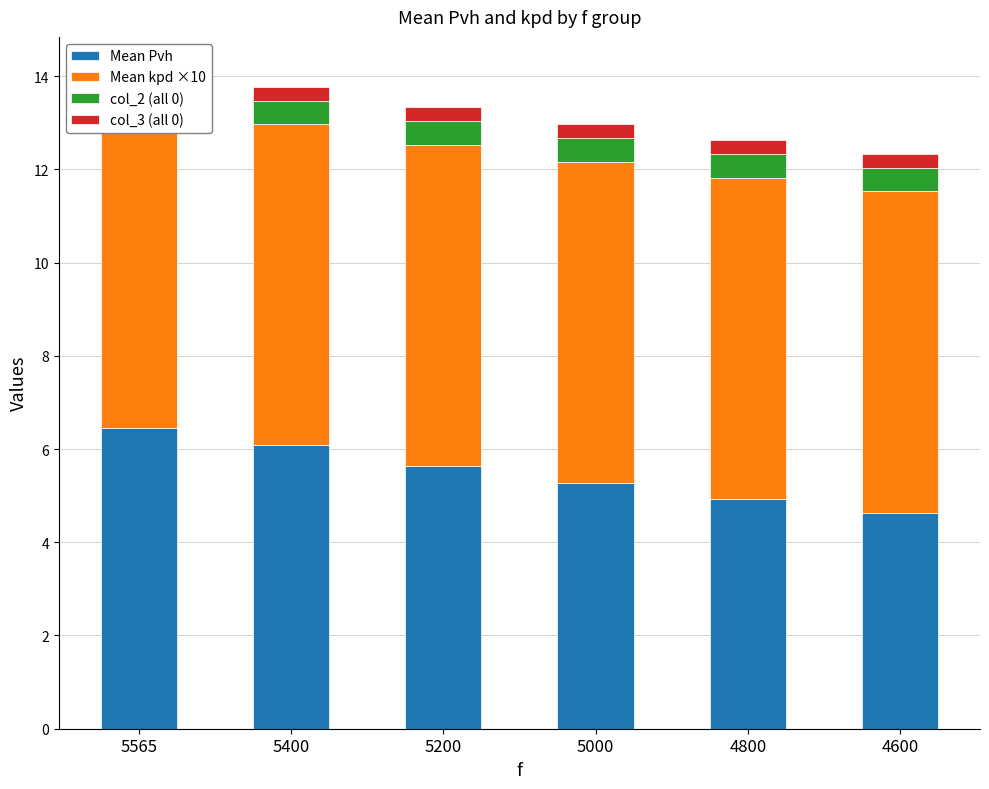

Is the value of Mean Pvh at 4600 greater than the value of col_3 (all 0) at 4600?

Yes